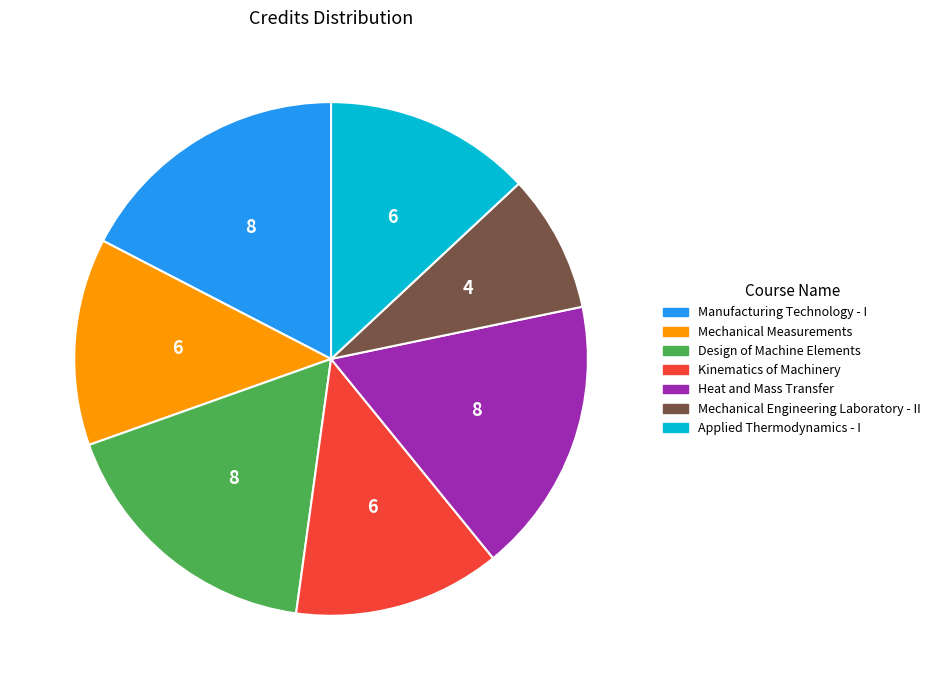

Is there a majority slice in this chart?

No